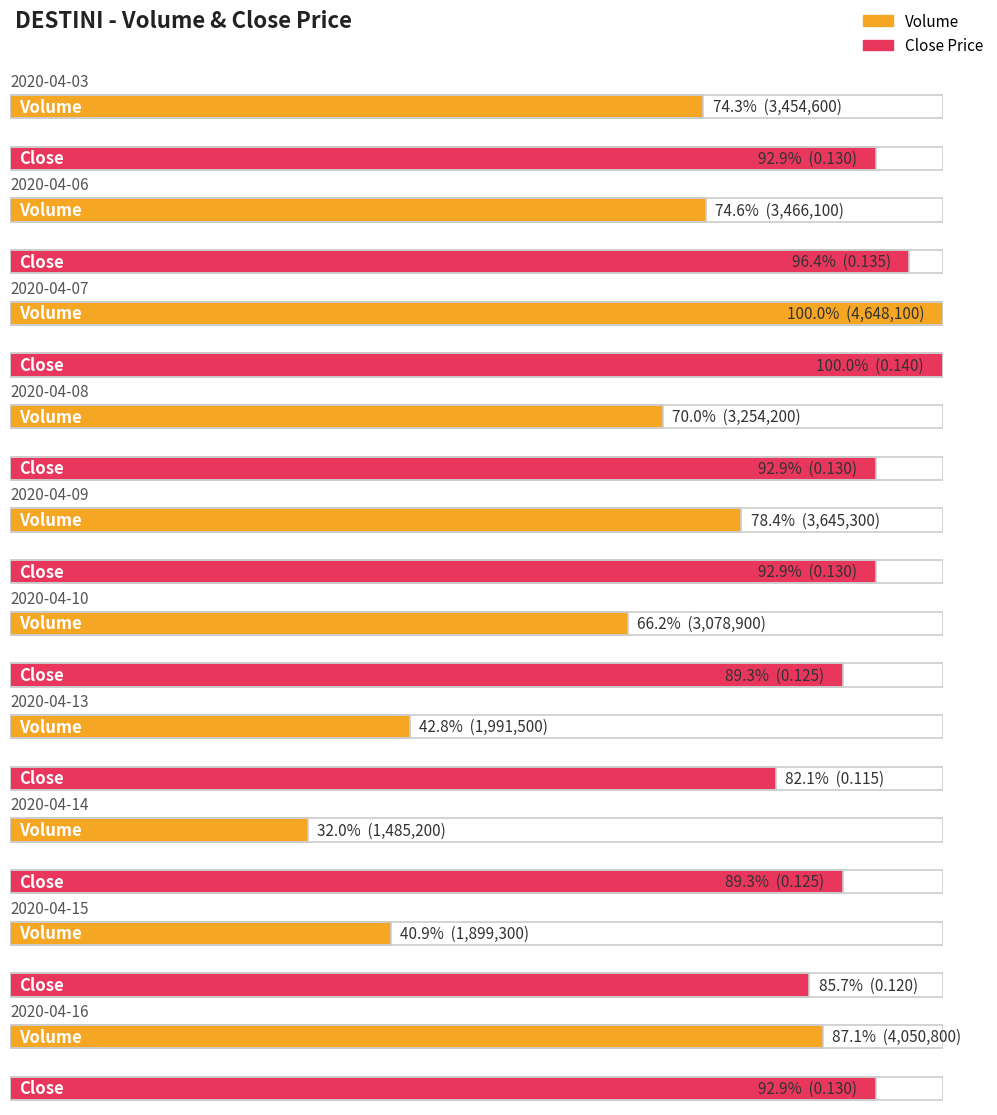

What is the total value across all series at 2020-04-09?

3645300.1